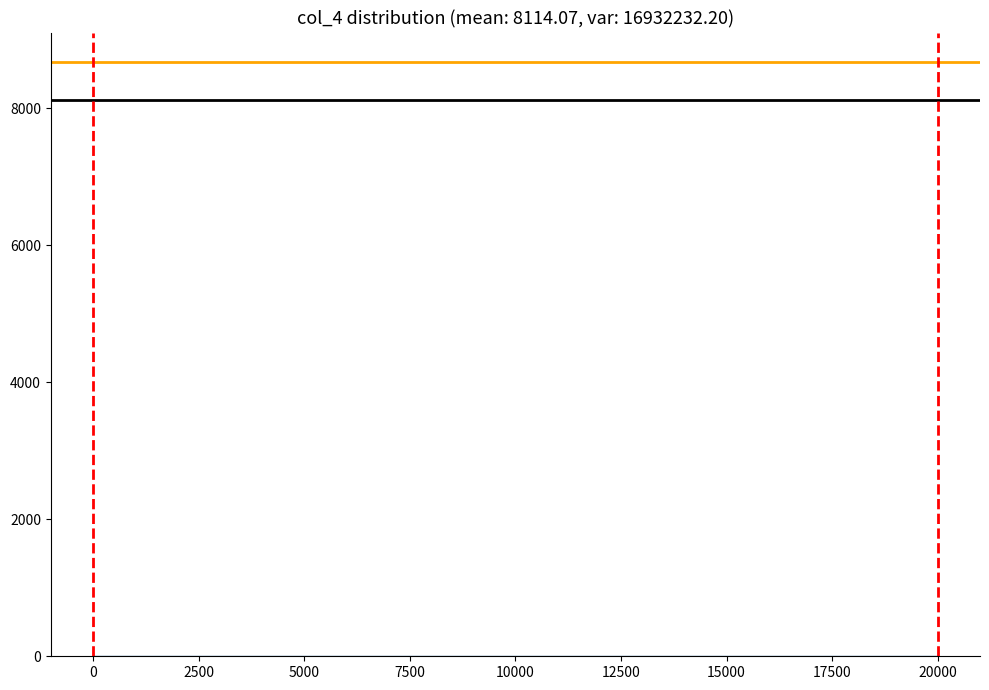

Reading left to right, transcribe this chart: for each bar, give the range it covers on the x-axis and its height. The values are not printed on the chart, so give them approximately, as read against the axis.

0 to 2500: under 200
2500 to 5000: under 200
5000 to 7500: under 200
7500 to 10000: under 200
10000 to 12500: under 200
12500 to 15000: 0
15000 to 17500: 0
17500 to 20000: under 200